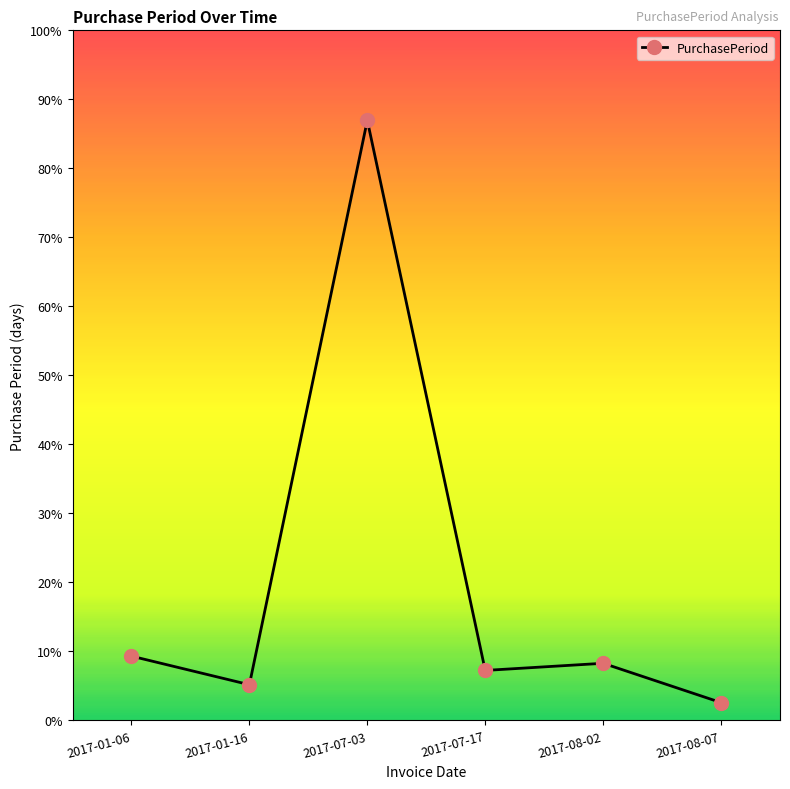

Where is the first local maximum?

2017-07-03